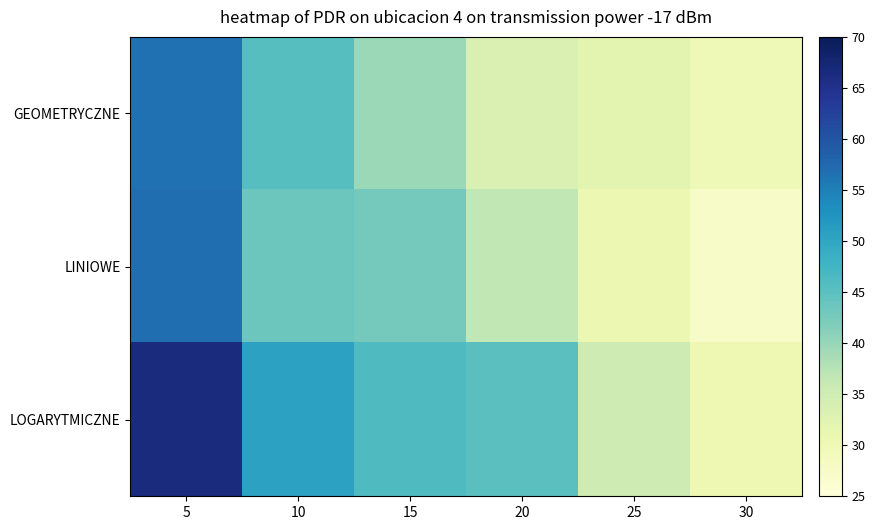

Reading right to left, list all the values displayed in this chart.

GEOMETRYCZNE: 30=29.9	25=32.2	20=33.5	15=39.6	10=45.4	5=56.6
LINIOWE: 30=27.5	25=30.7	20=36.7	15=42.9	10=43.5	5=56.9
LOGARYTMICZNE: 30=30.3	25=35.2	20=45.2	15=46.1	10=50.6	5=66.4